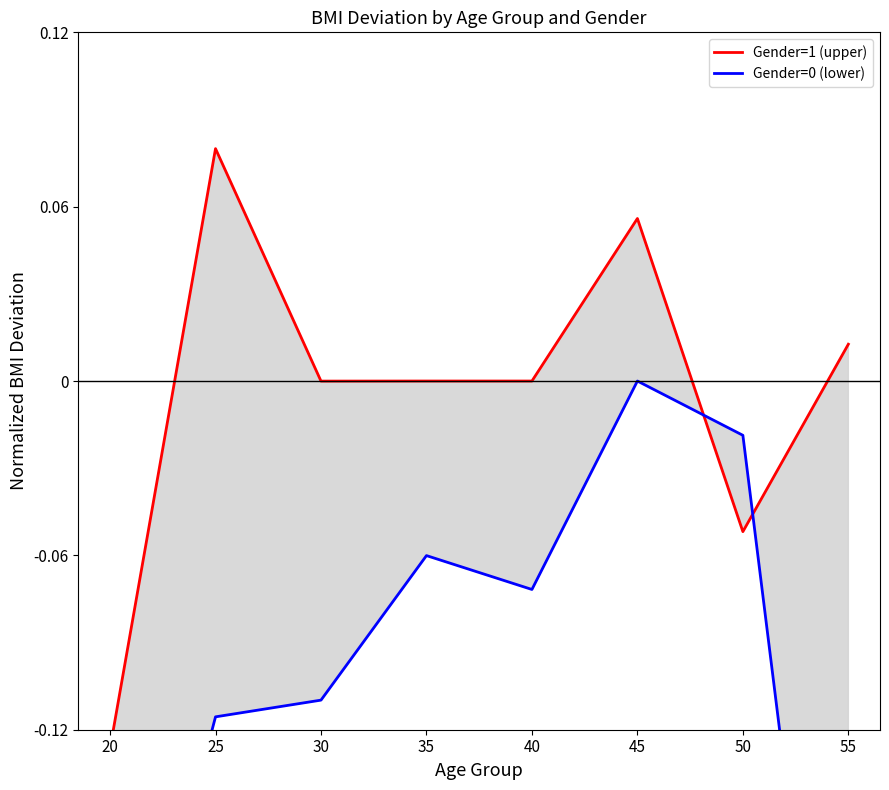

At which category is the sum across all series the highest?

45